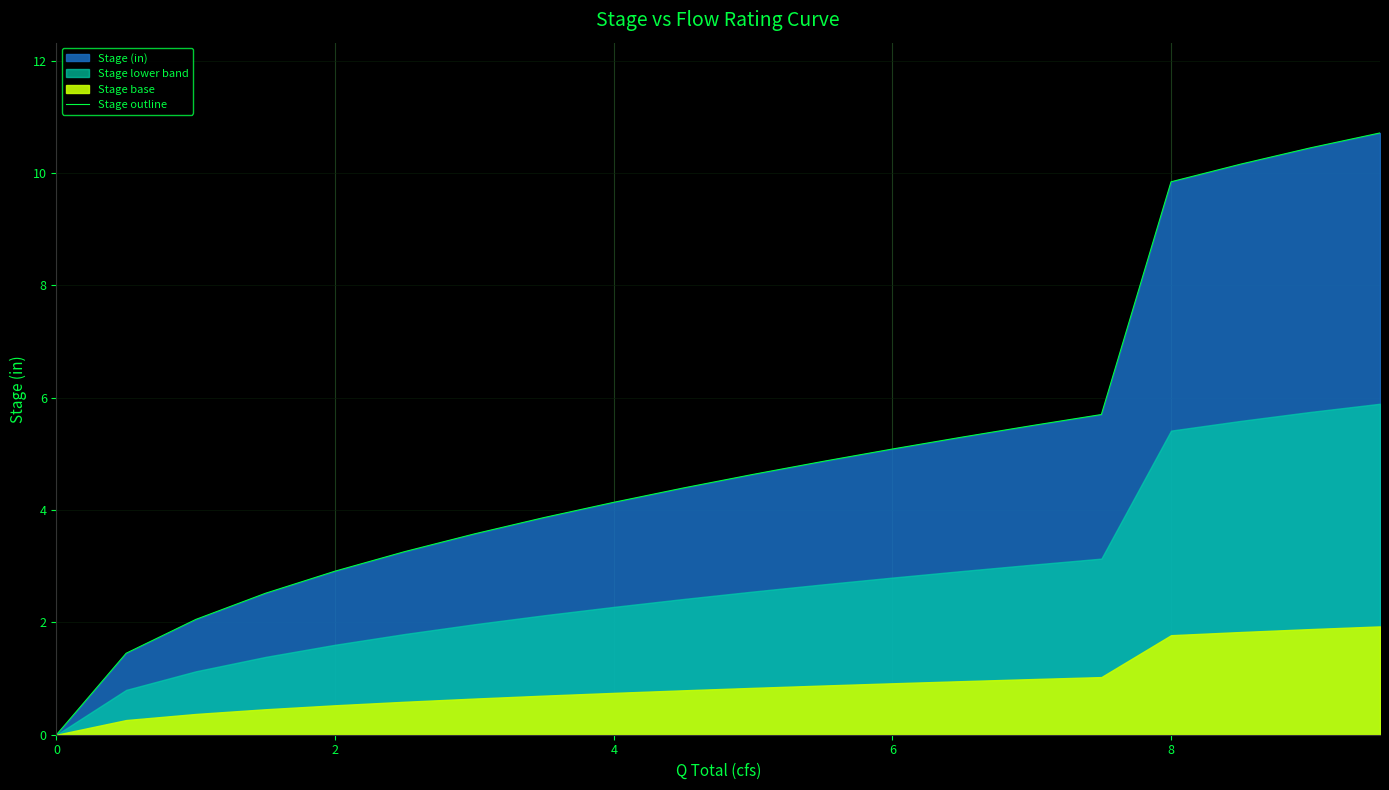

Is it true that Stage outline equals 9.8 at 8?

True